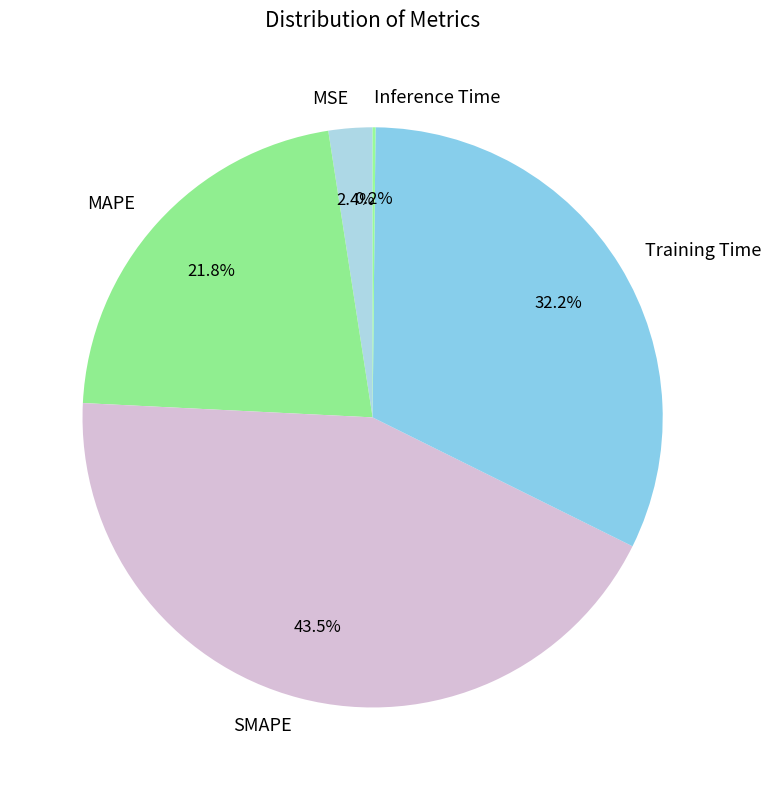

Which slice is the largest?

SMAPE